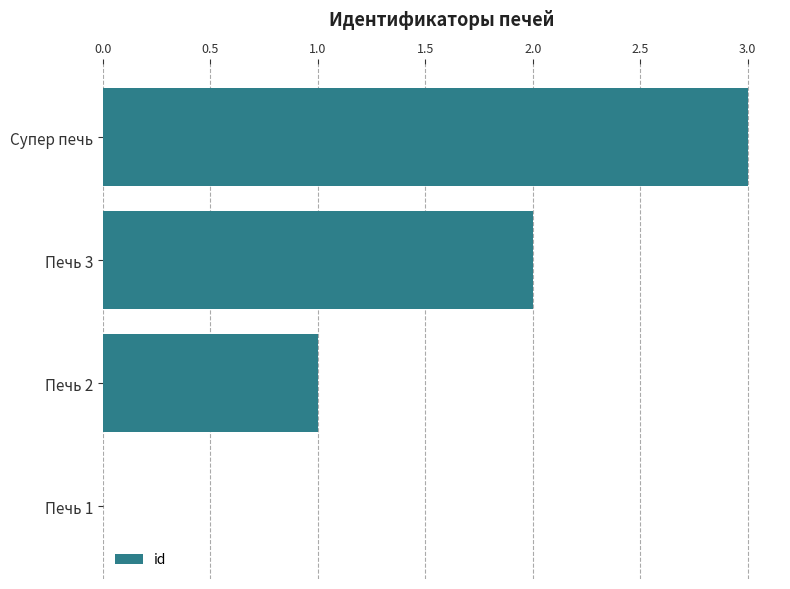

Which label corresponds to the largest value in the chart?

Супер печь